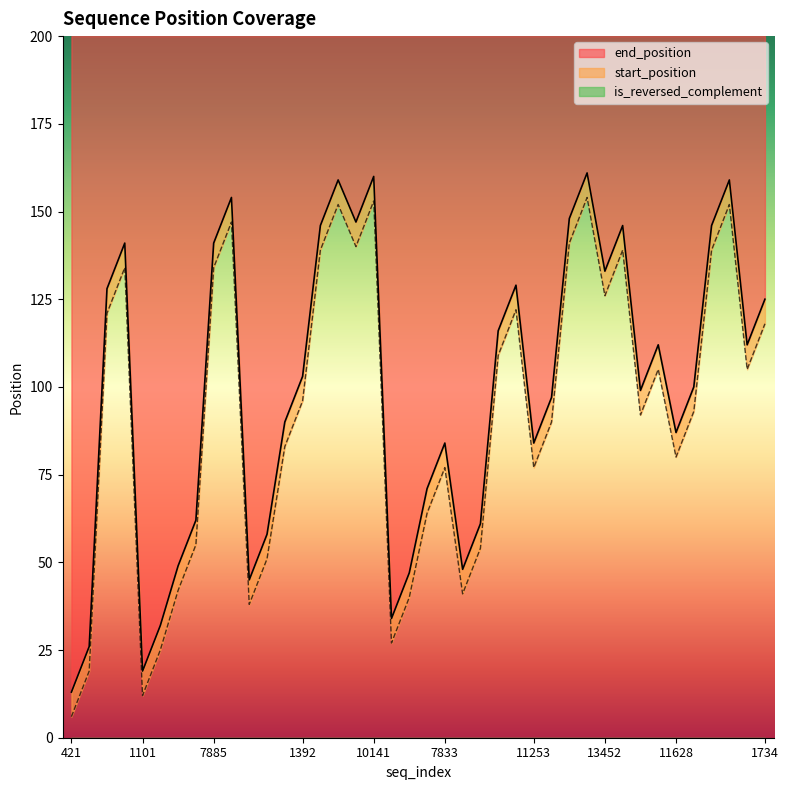

Reading left to right, what are all the values shown in this chart?

start_position: 13	26	128	141	19	32	49	62	141	154	45	58	90	103	146	159	147	160	34	47	71	84	48	61	116	129	84	97	148	161	133	146	99	112	87	100	146	159	112	125
end_position: 6	19	121	134	12	25	42	55	134	147	38	51	83	96	139	152	140	153	27	40	64	77	41	54	109	122	77	90	141	154	126	139	92	105	80	93	139	152	105	118